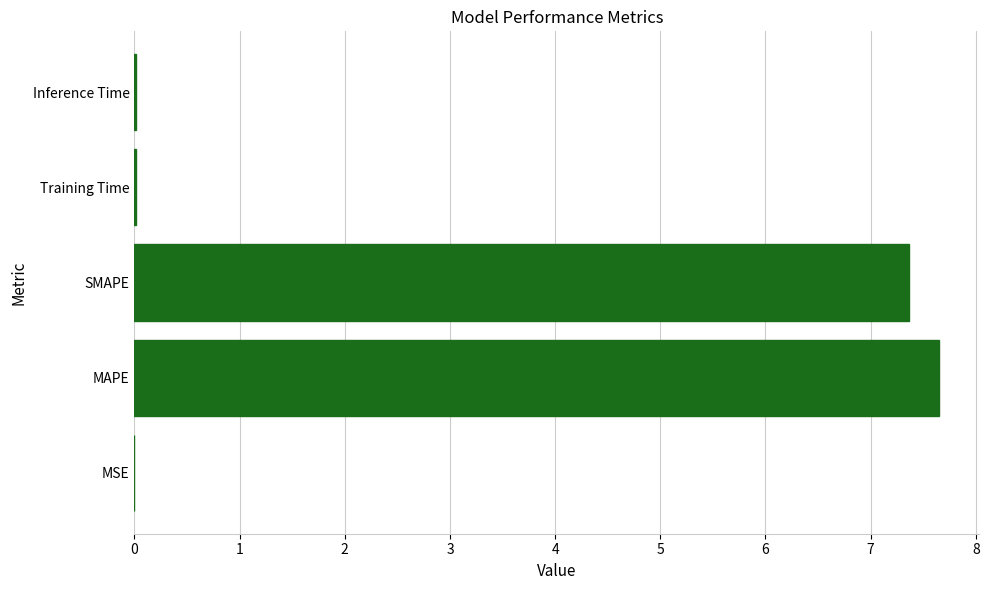

Is it true that the value at Inference Time is 0.0?

True